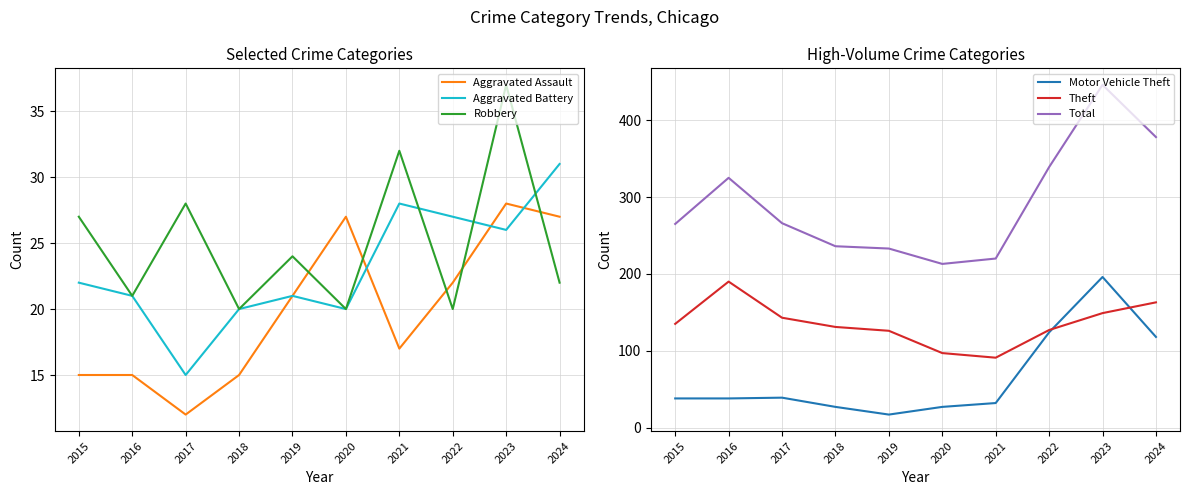

Which category has the lowest value across all series?

2017